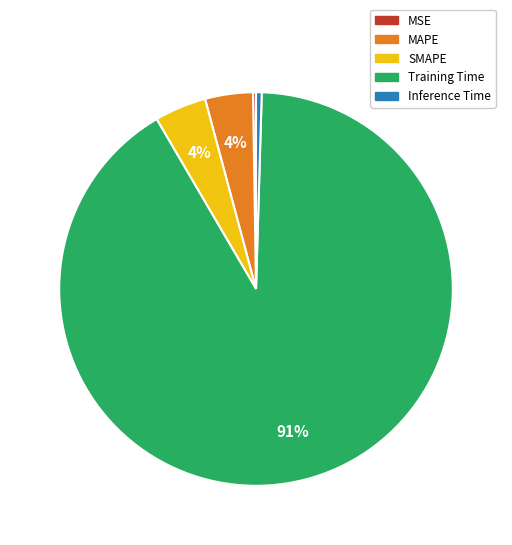

Which category has the biggest portion of the pie?

Training Time